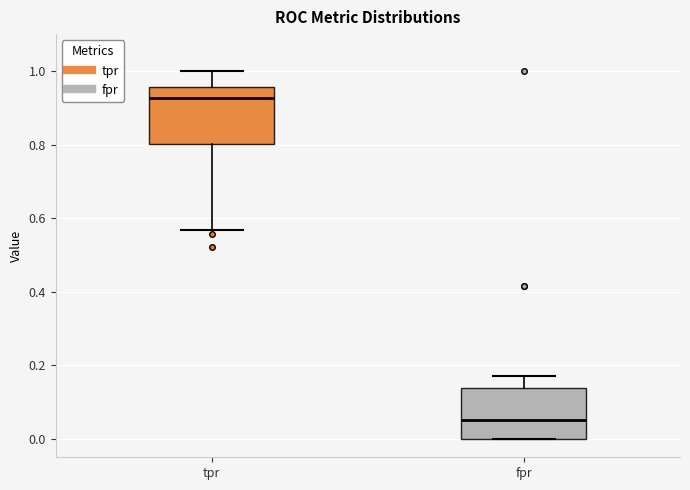

Reading left to right, read every box against the y-axis: the position of its median line, the range the box covers, and the ends of its whiskers. The values are not printed on the chart, so give them approximately, as read against the axis.

tpr: median 0.92, box 0.80 to 0.96, whiskers 0.56 to 1.00
fpr: median 0.06, box 0.00 to 0.14, whiskers 0.00 to 0.18